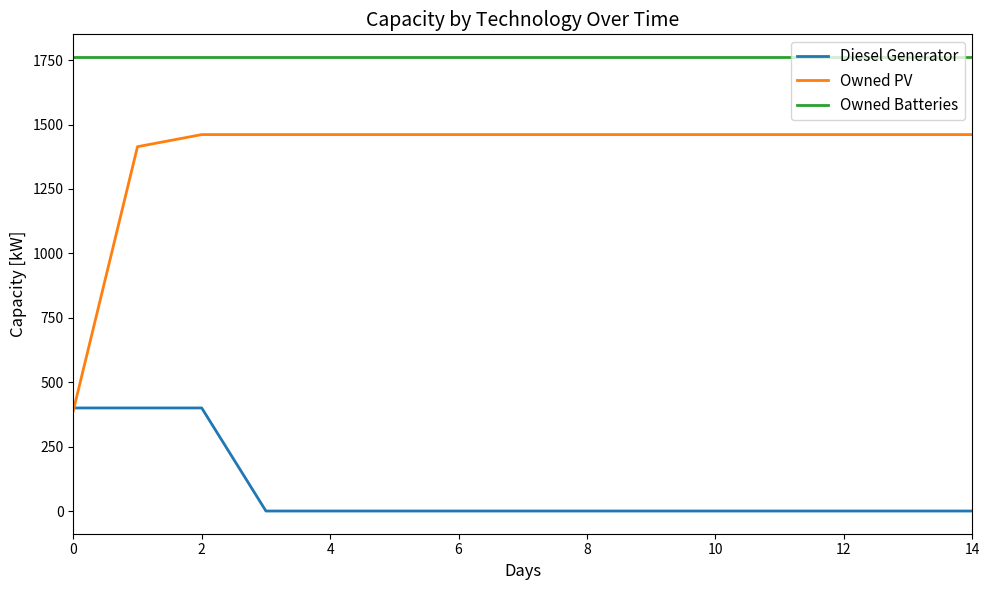

Reading left to right, what are all the values shown in this chart?

Diesel Generator: 400	400	400	0	0	0	0	0	0	0	0	0	0	0	0
Owned PV: 389	1414	1461	1461	1461	1461	1461	1461	1461	1461	1461	1461	1461	1461	1461
Owned Batteries: 1762	1762	1762	1762	1762	1762	1762	1762	1762	1762	1762	1762	1762	1762	1762